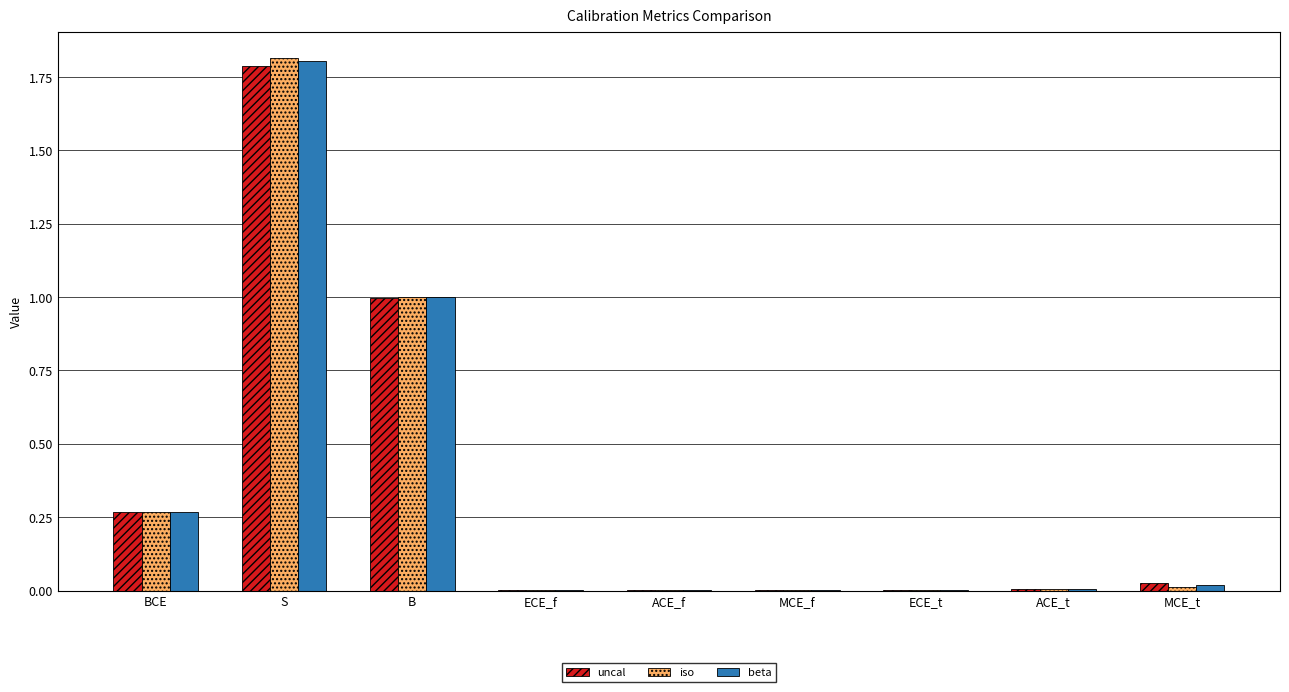

Which series changed the most between B and ECE_f?

iso